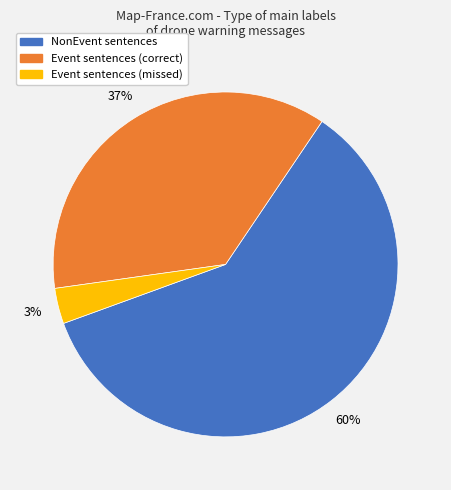

Is there any slice that represents more than half of the pie?

Yes